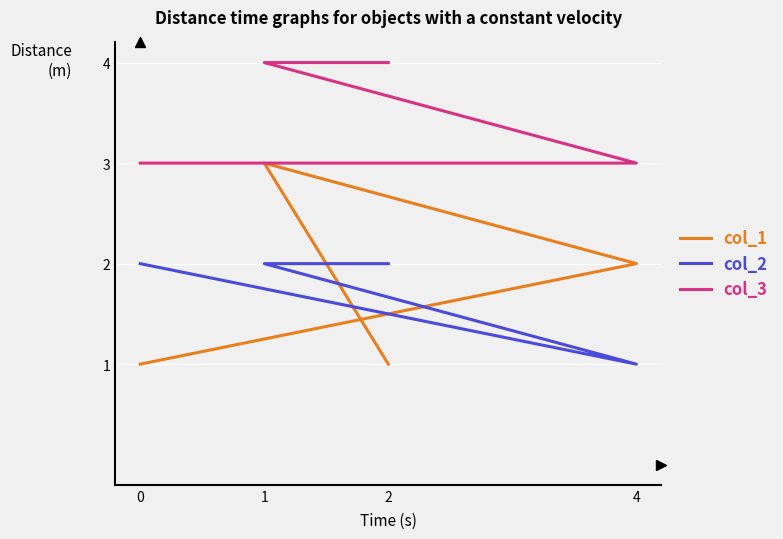

What is the maximum value for col_3?

4